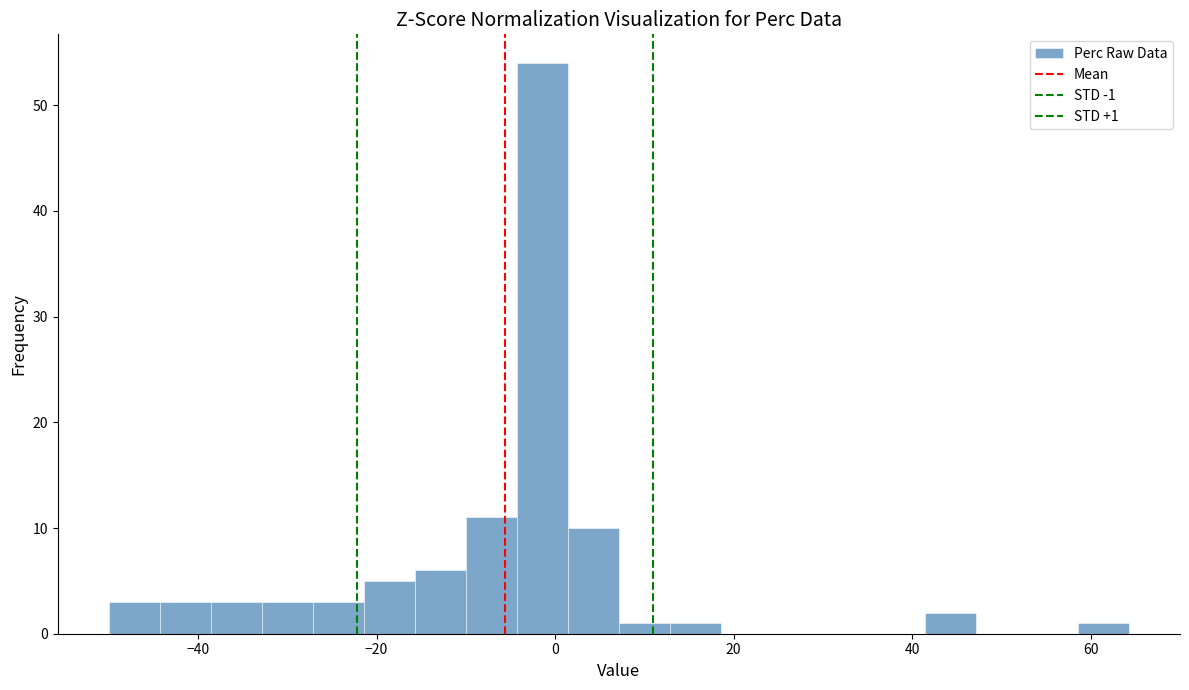

Around what value on the x-axis is the tallest bar? Give the approximate position of its centre, as read against the axis.

-2